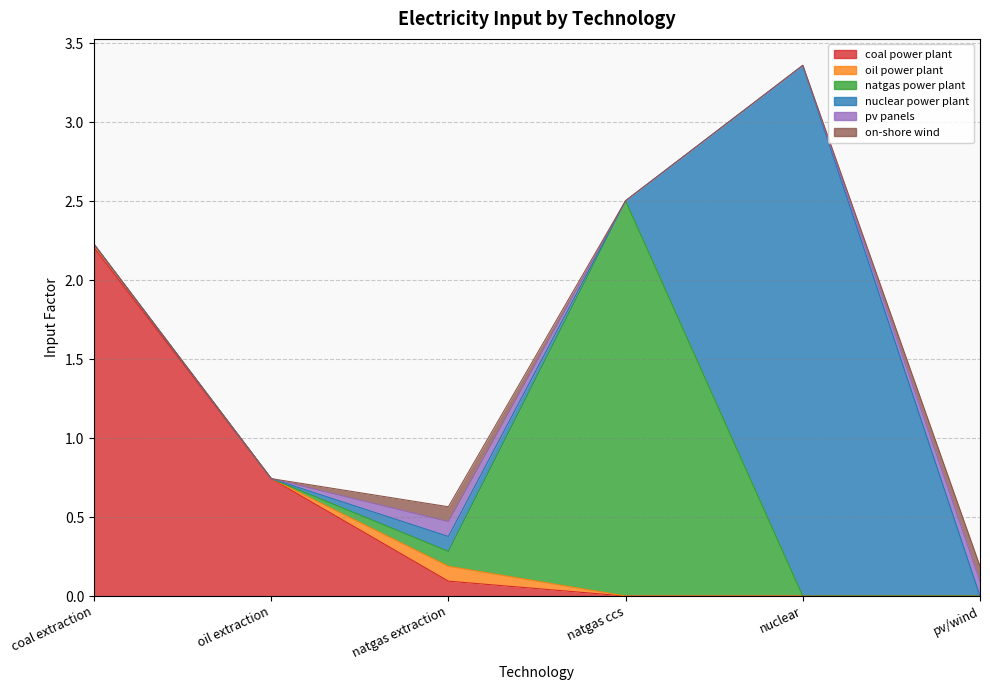

What is the difference between the maximum and second lowest values in the natgas power plant series?

2.5